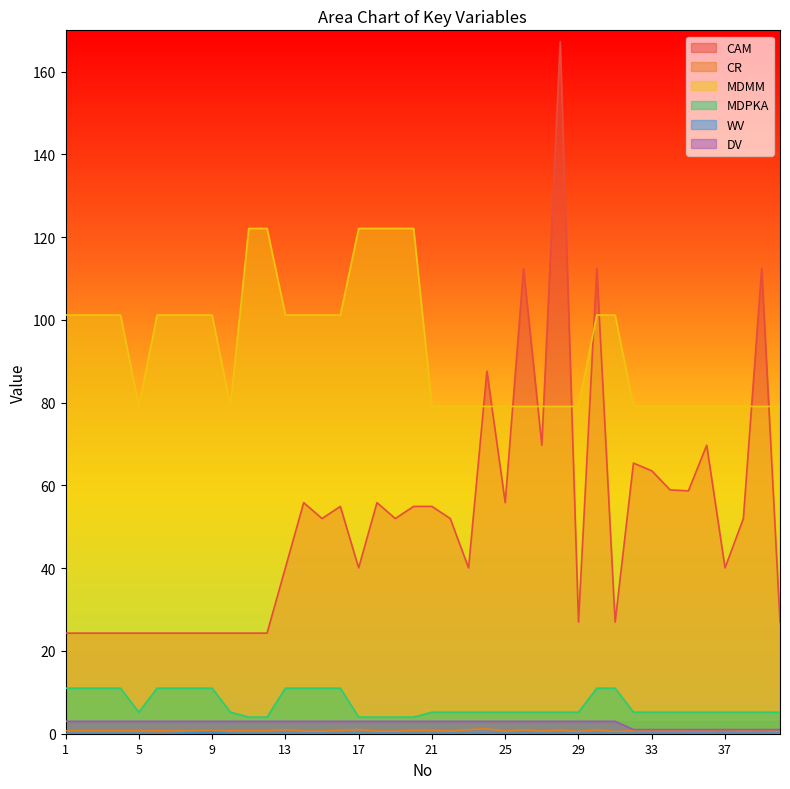

True or false: DV and MDMM intersect in this chart.

False